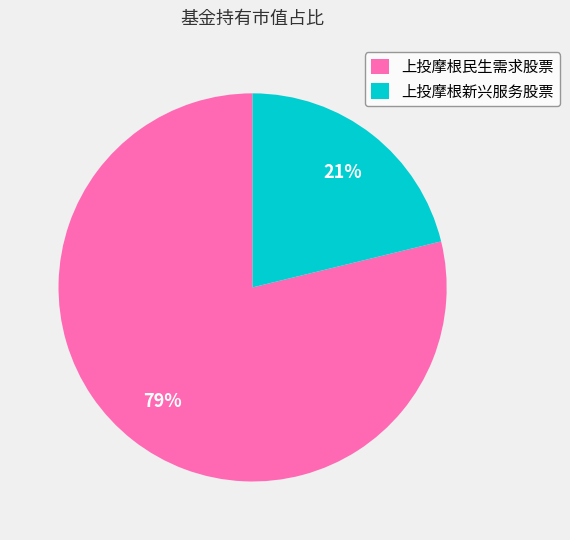

Which category accounts for the majority?

上投摩根民生需求股票